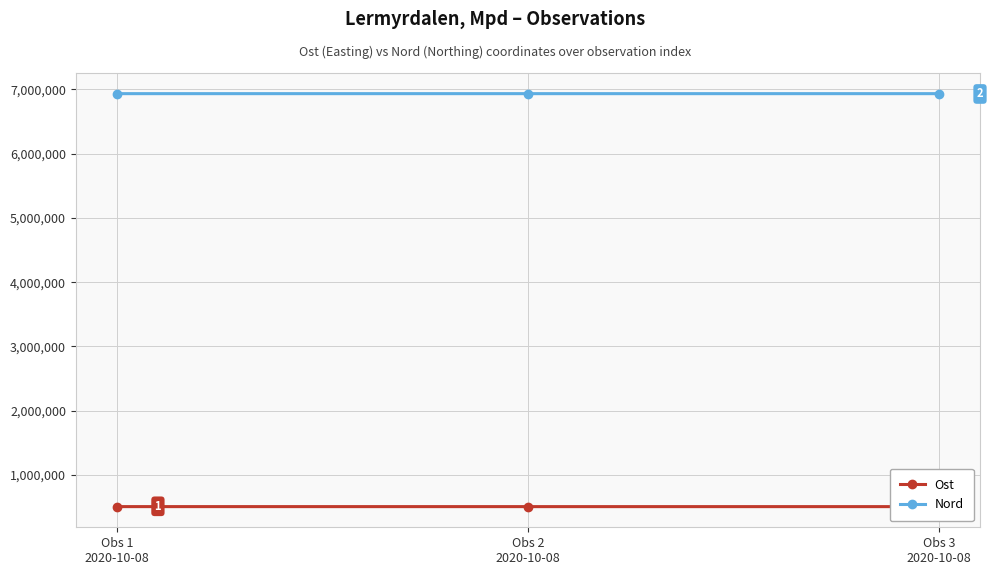

True or false: Nord has a value of 10404158.0 at Obs 1
2020-10-08.

False